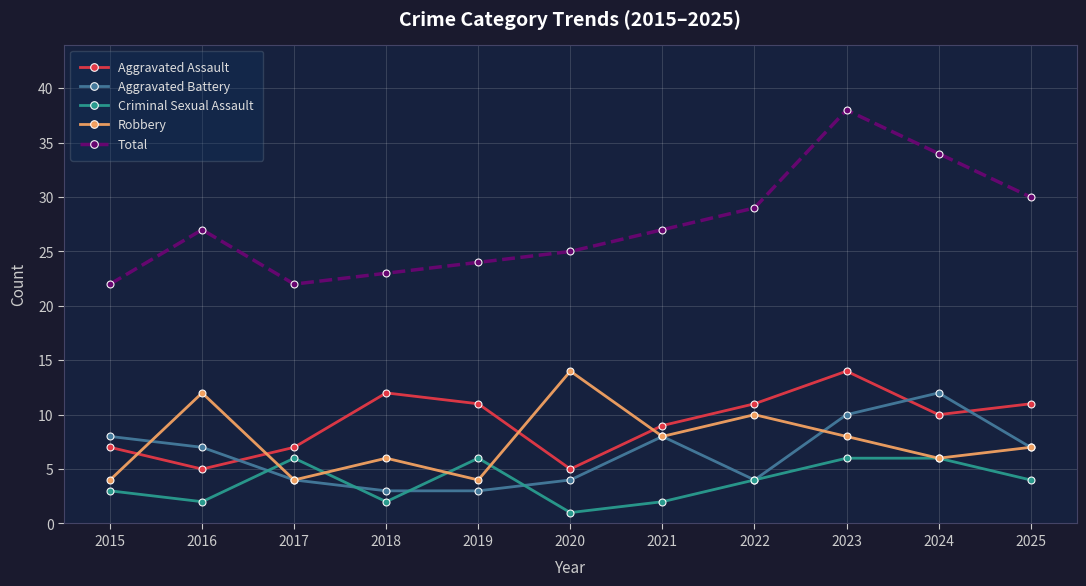

What is the sum of the Criminal Sexual Assault values at 2024 and 2021?

8